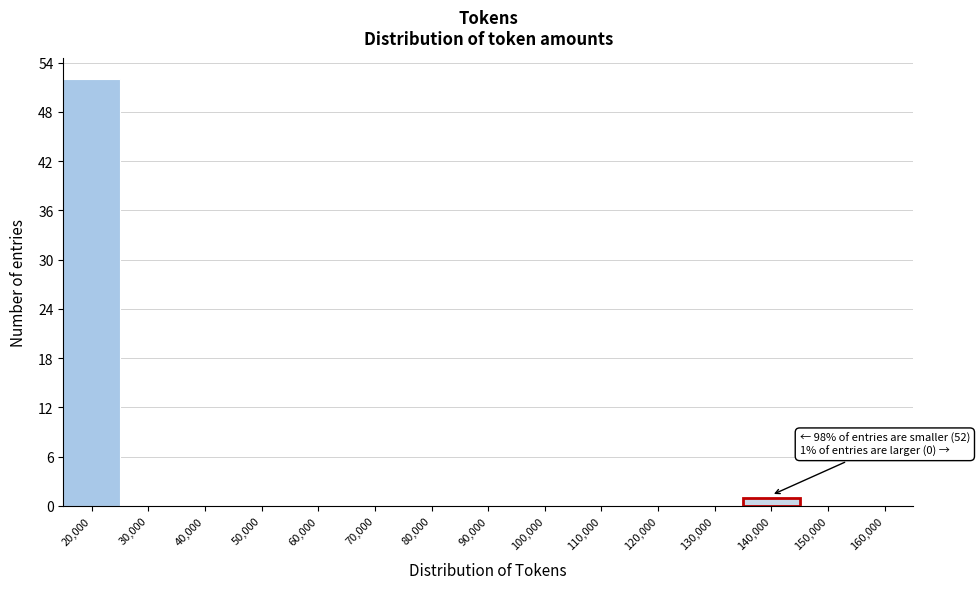

Reading left to right, what are all the values shown in this chart?

20,000=52	30,000=0	40,000=0	50,000=0	60,000=0	70,000=0	80,000=0	90,000=0	100,000=0	110,000=0	120,000=0	130,000=0	140,000=1	150,000=0	160,000=0